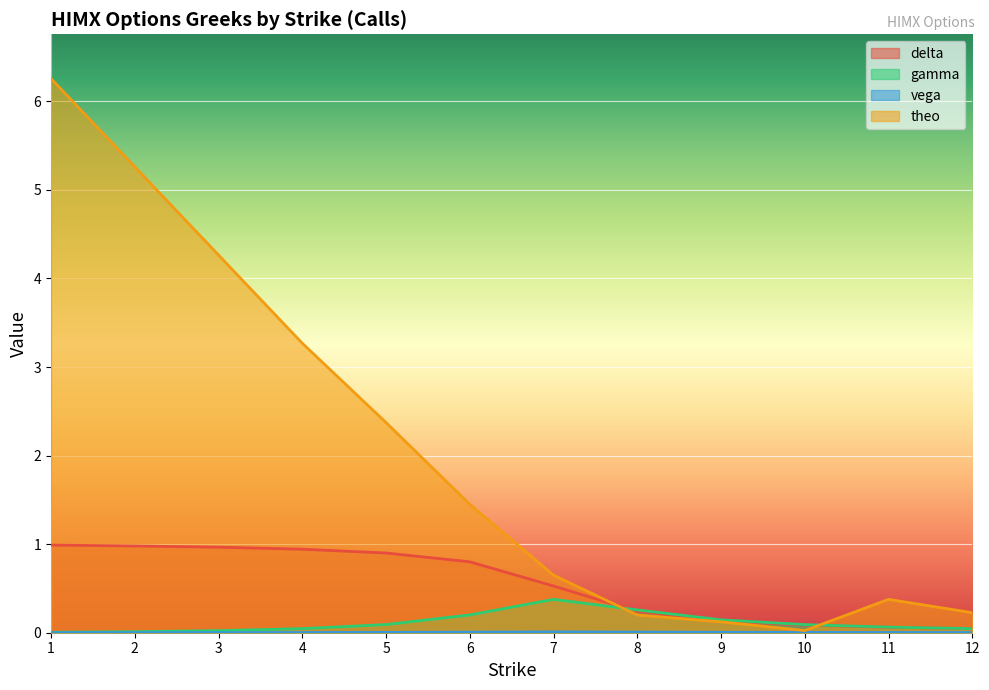

List the series in order of their peak value, lowest first.

vega, gamma, delta, theo